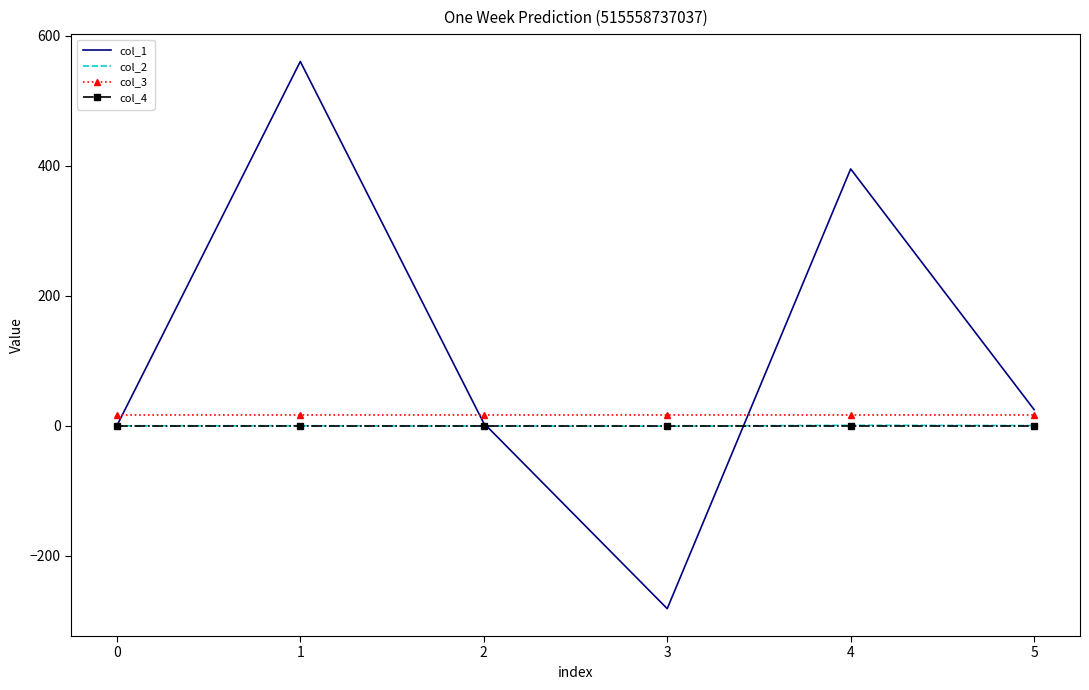

Where is col_1 nearest to the value 139?

5